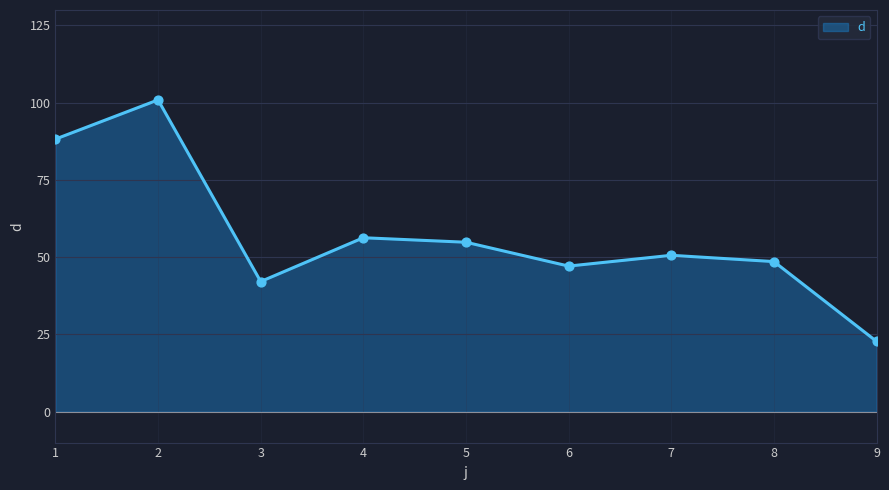

Which has a higher value, 1 or 2?

2